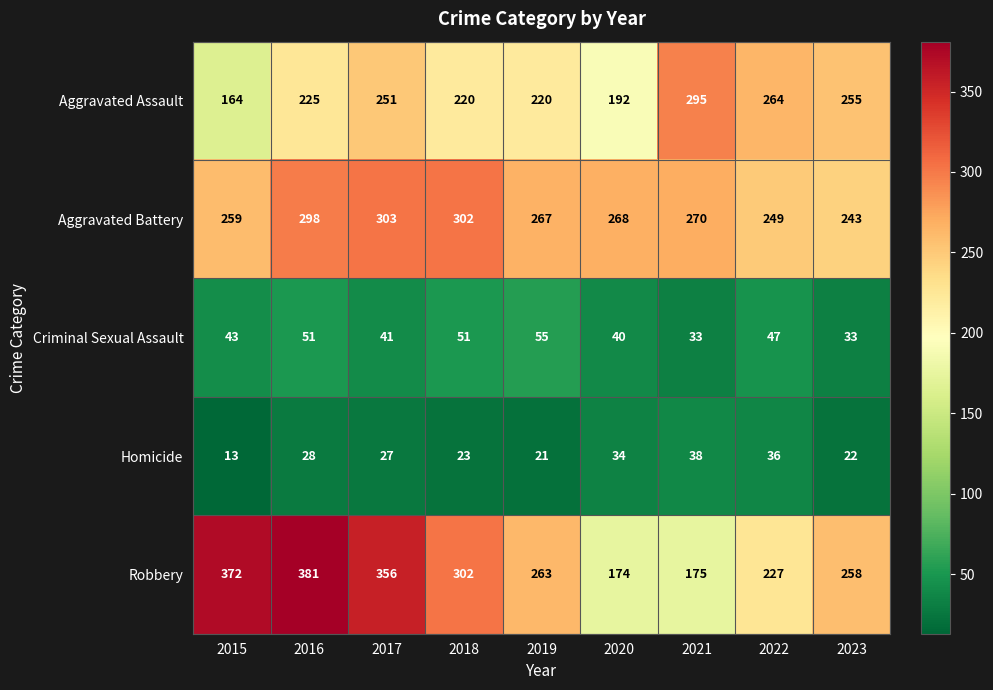

Which category has the lowest value in the Aggravated Battery series?

2023